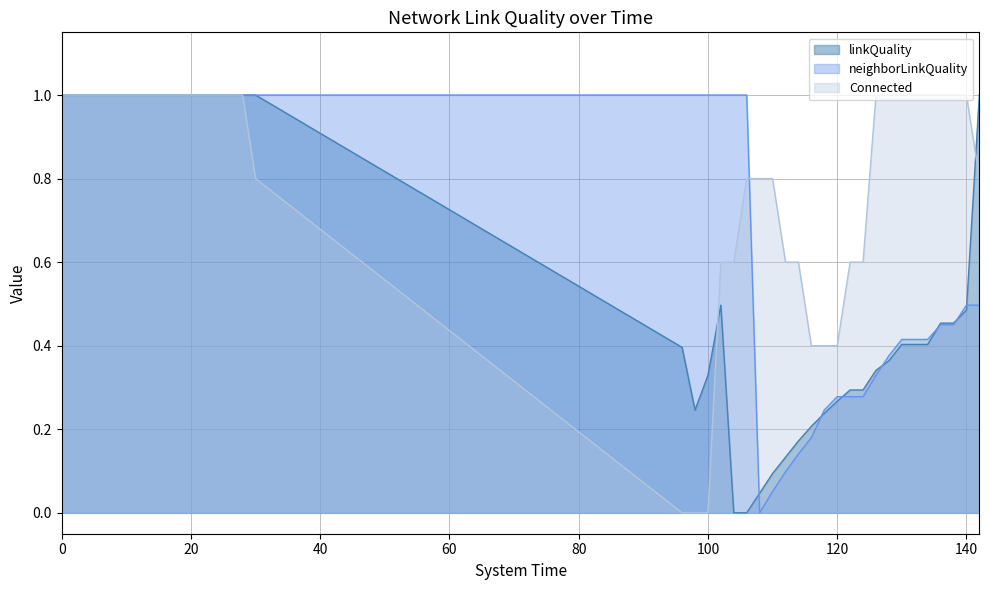

What are all the series names shown in the legend?

linkQuality, neighborLinkQuality, Connected